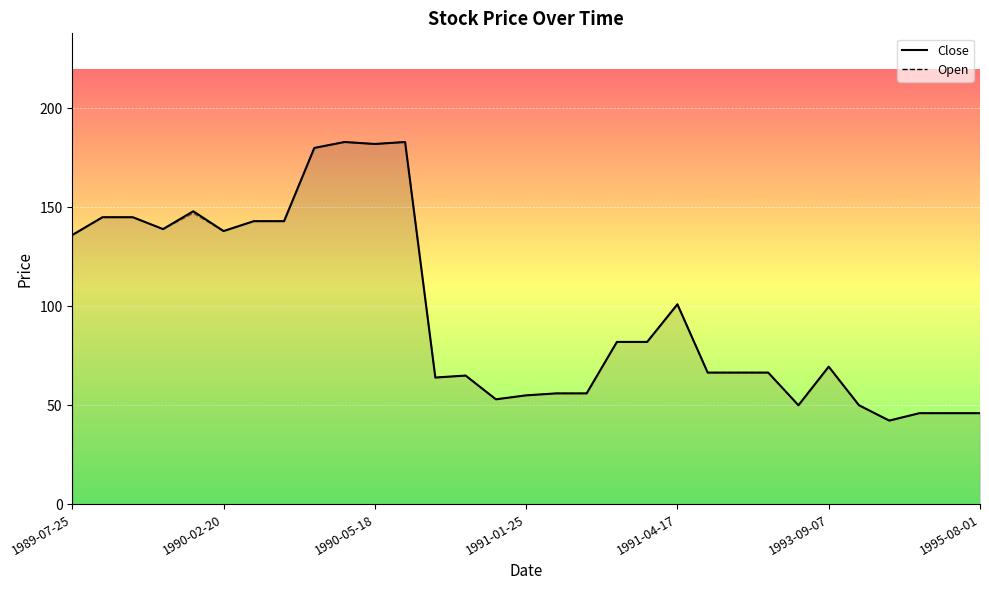

Is the value of Open at 22 greater than the value of Close at 26?

Yes